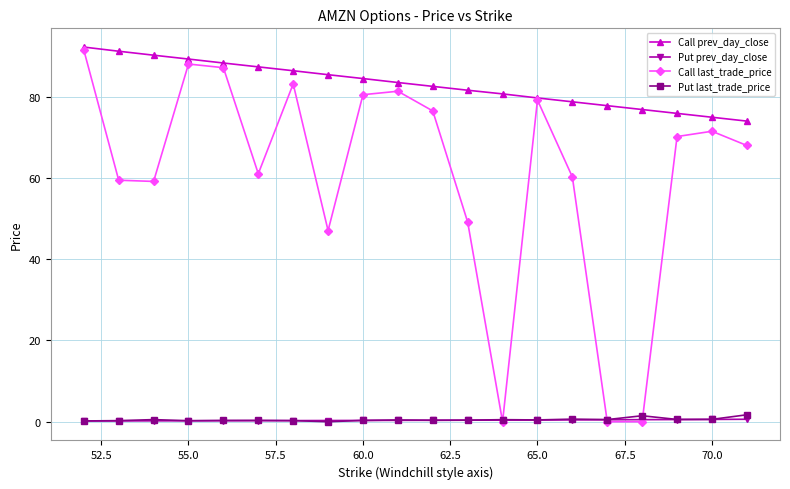

Count the number of data series in this chart.

4